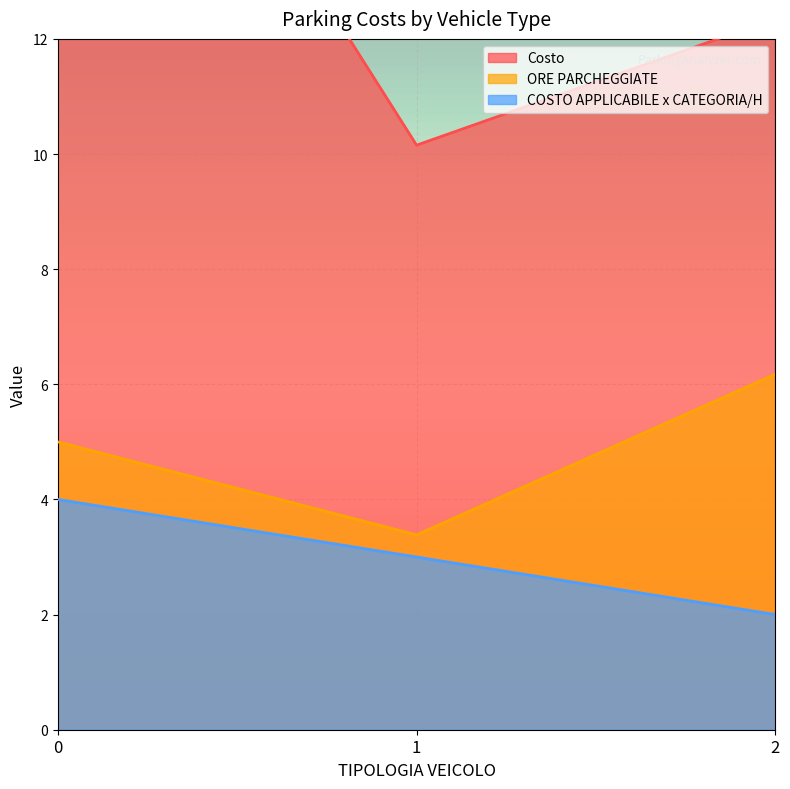

What is the highest value of the COSTO APPLICABILE x CATEGORIA/H series?

4.0